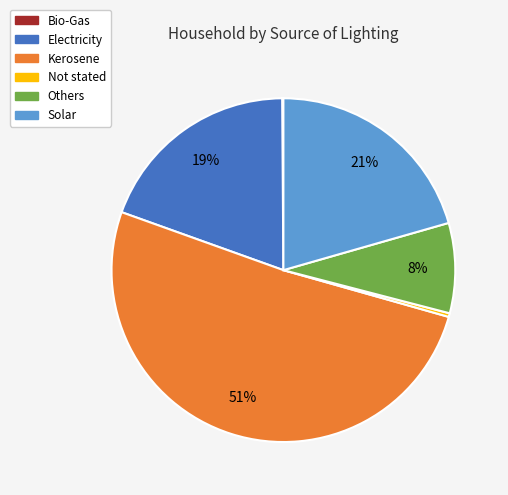

The Electricity slice represents 13% of the pie. True or false?

False